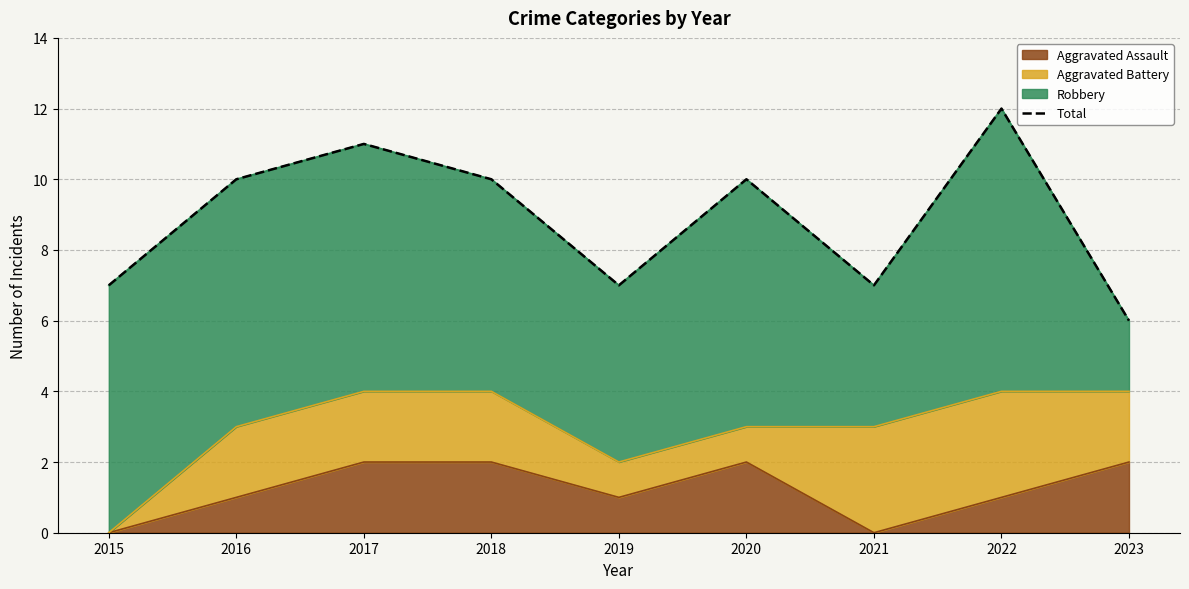

What is the difference between the maximum and minimum values?

6